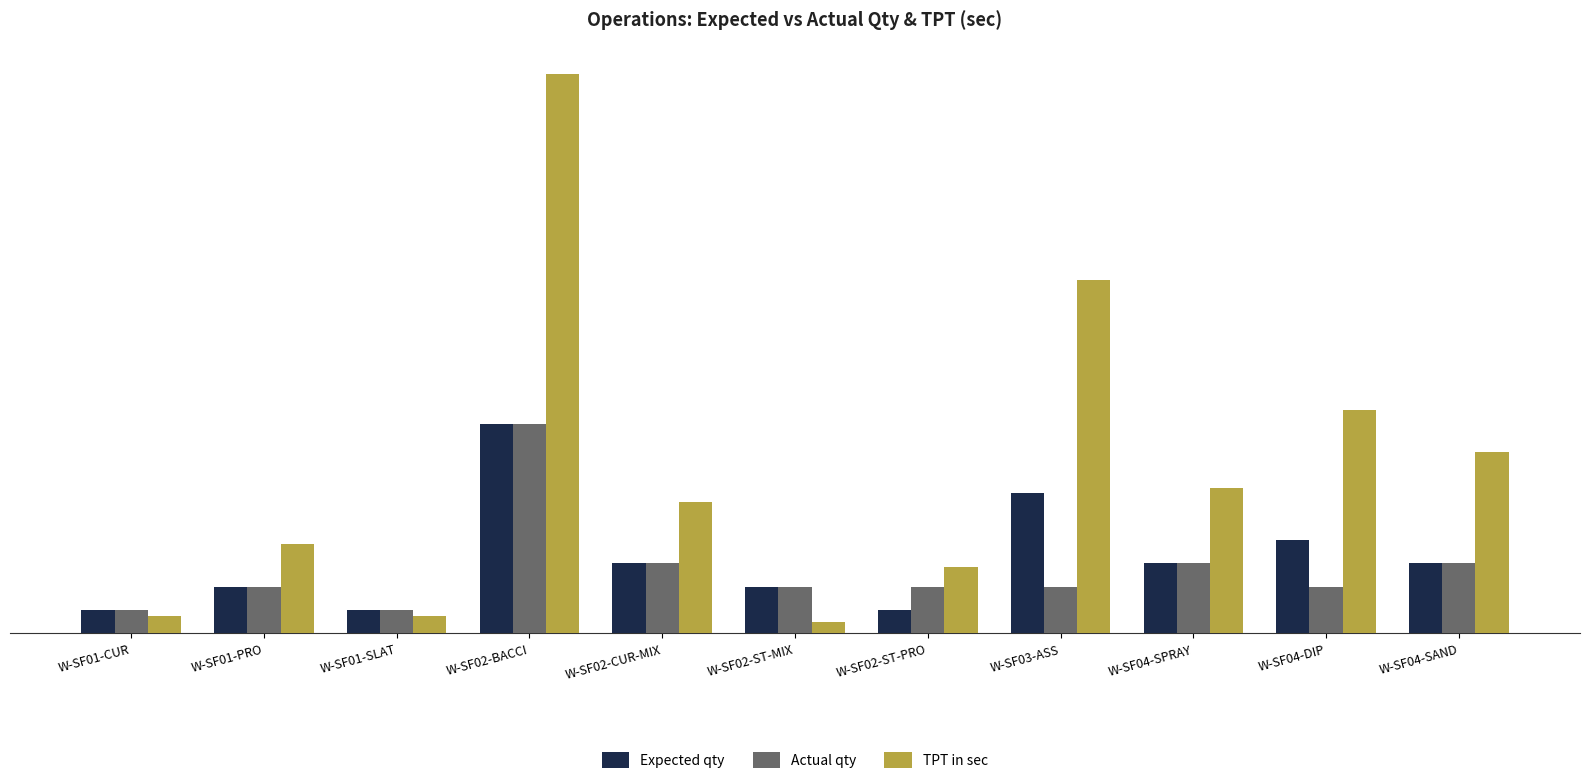

What is the average value of the Expected qty series?

3.2